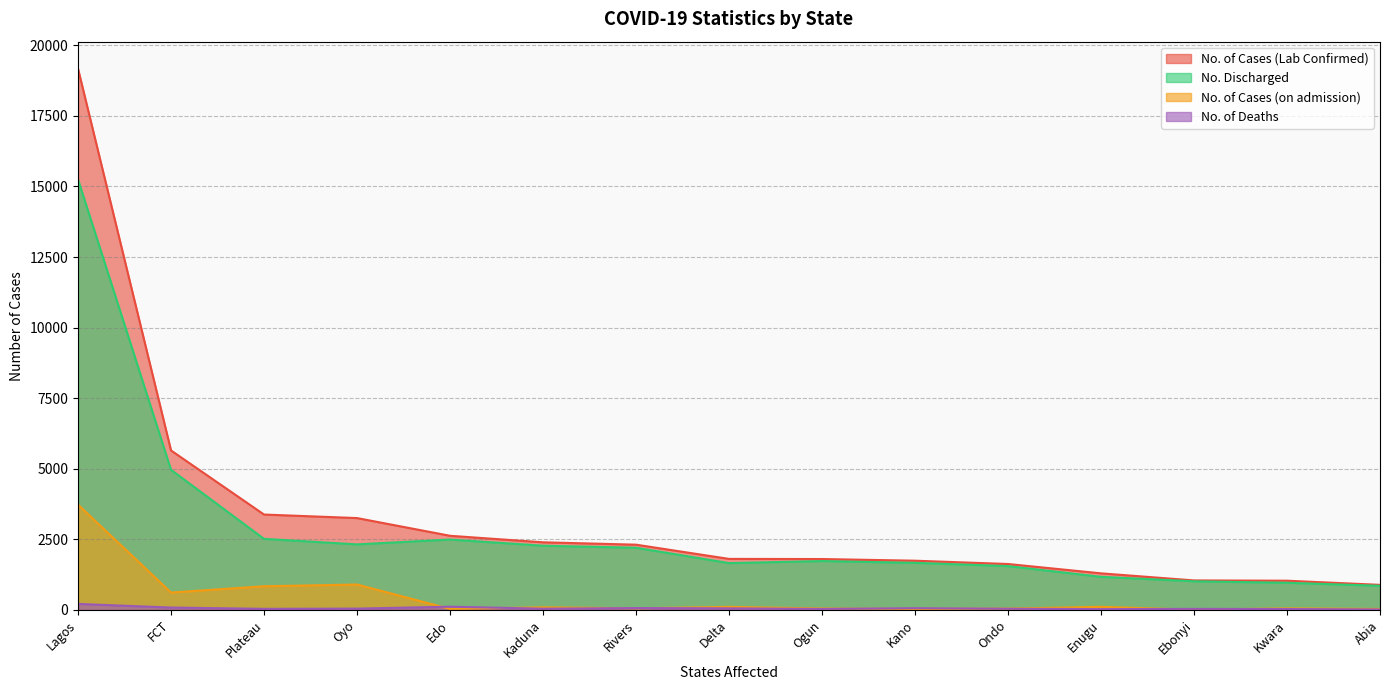

Which has a higher value, Kaduna or Abia?

Kaduna